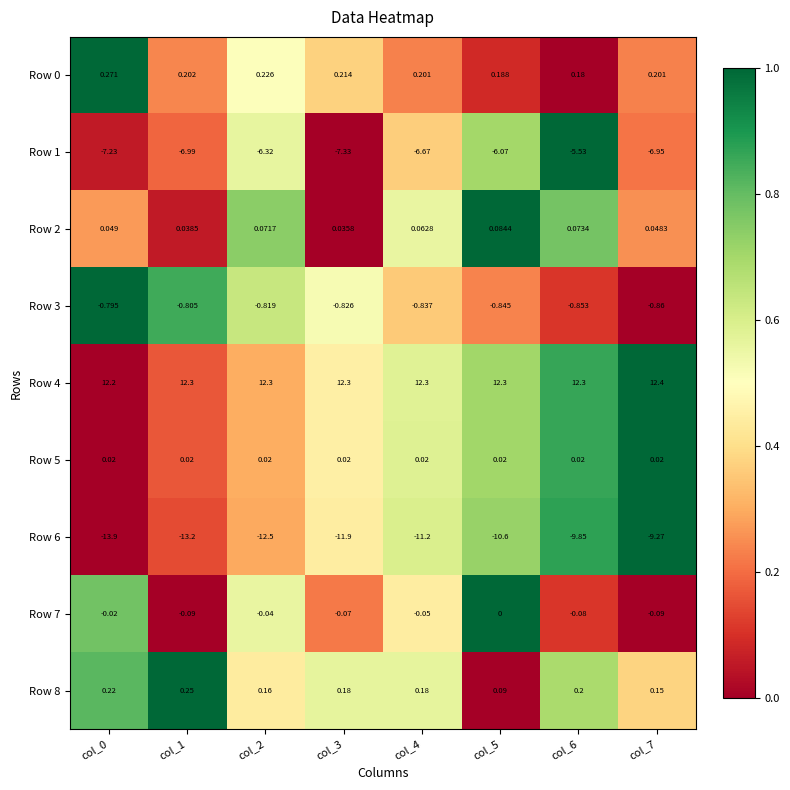

Is the value of Row 0 at col_1 greater than the value of Row 1 at col_5?

Yes